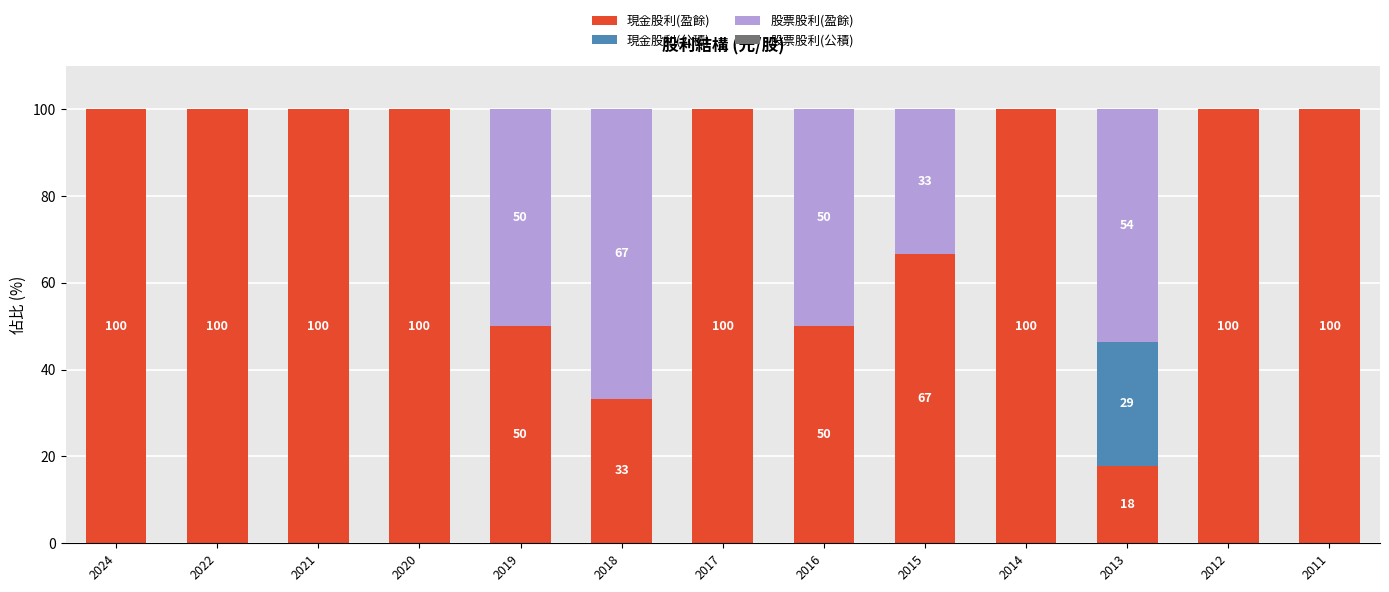

What is the total value across all series at 2021?

100.0